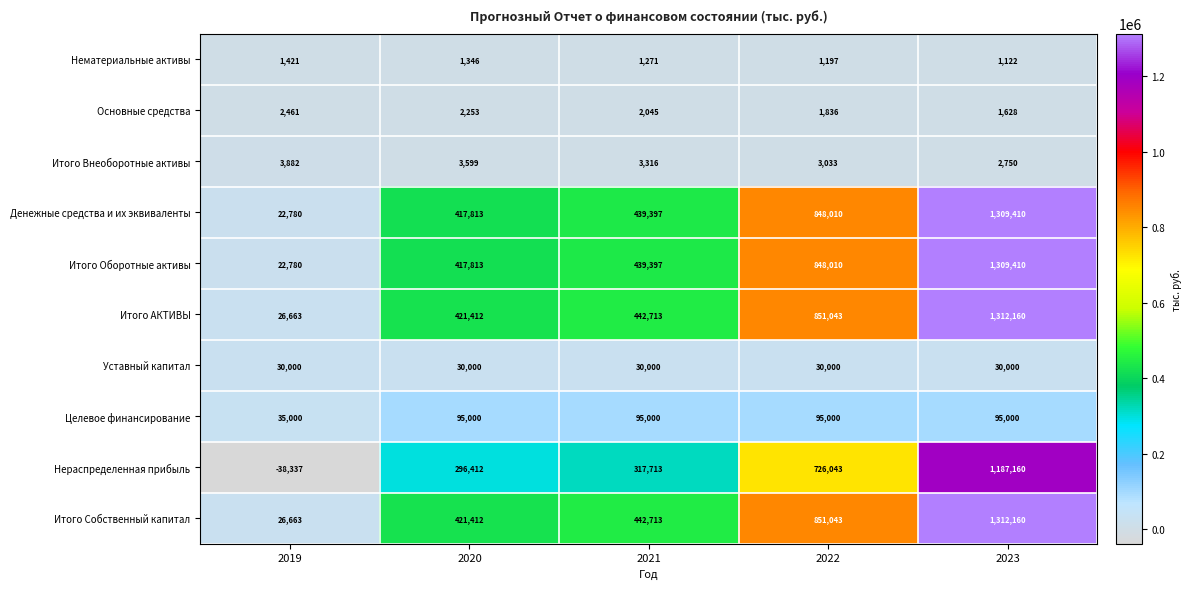

List the labels in order of Итого Собственный капитал value, largest first.

2023, 2022, 2021, 2020, 2019